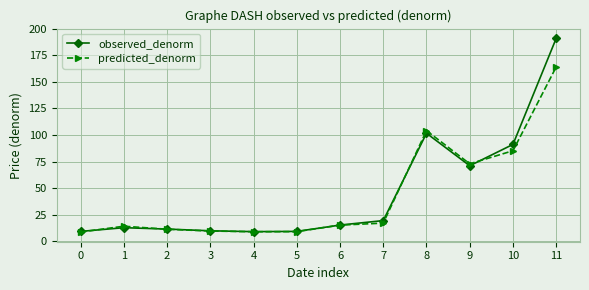

What is the sum of all observed_denorm values?

551.3